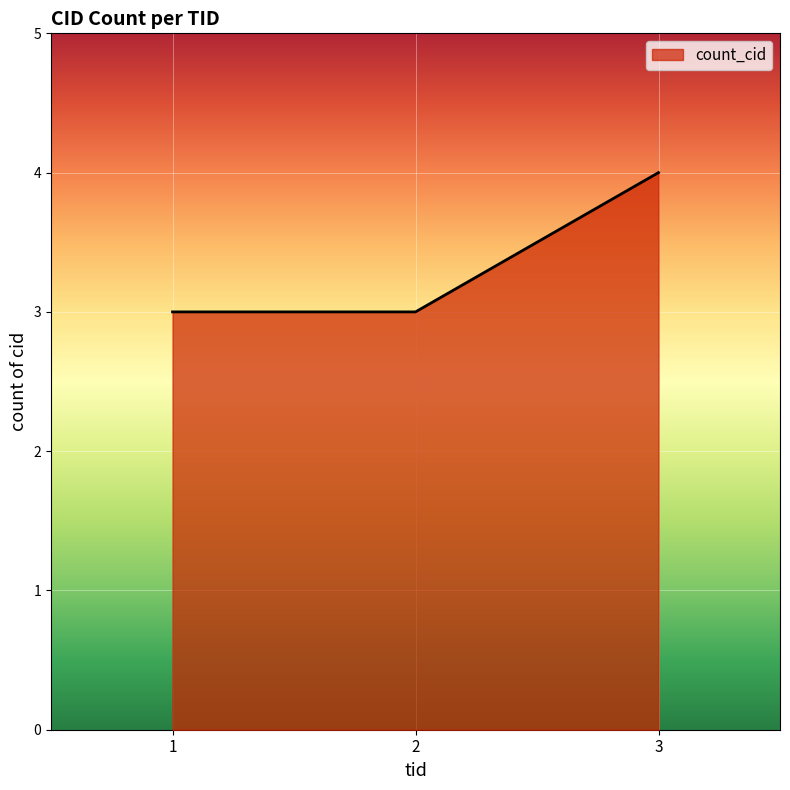

How many categories are shown in the chart?

3